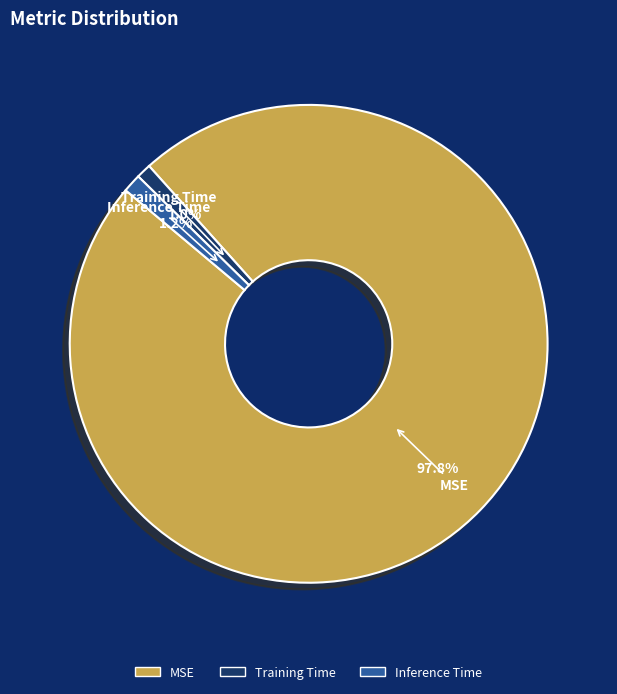

Which has a higher value, MSE or Training Time?

MSE